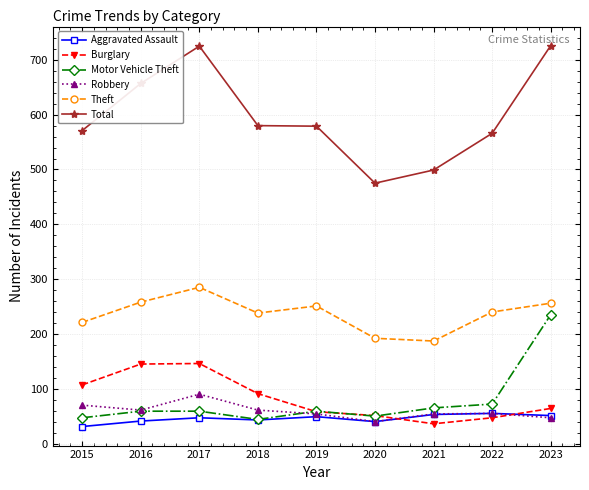

Rank the series by their maximum value, from highest to lowest.

Total, Theft, Motor Vehicle Theft, Burglary, Robbery, Aggravated Assault